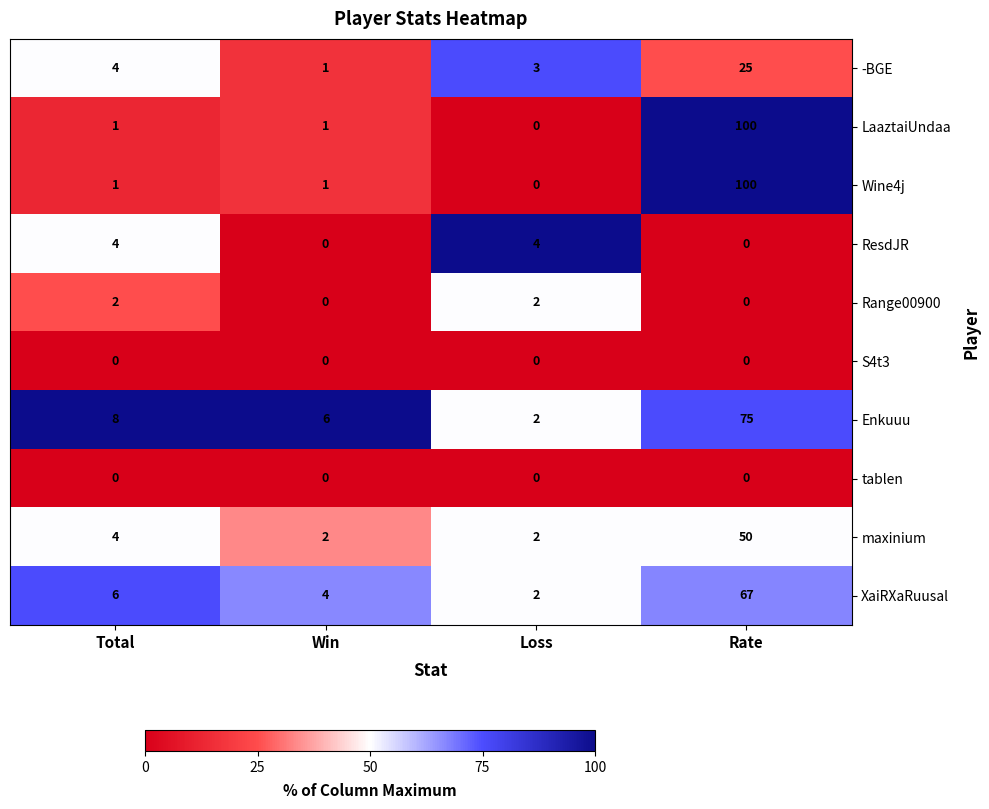

Between Total and Win, which series saw the biggest shift?

ResdJR